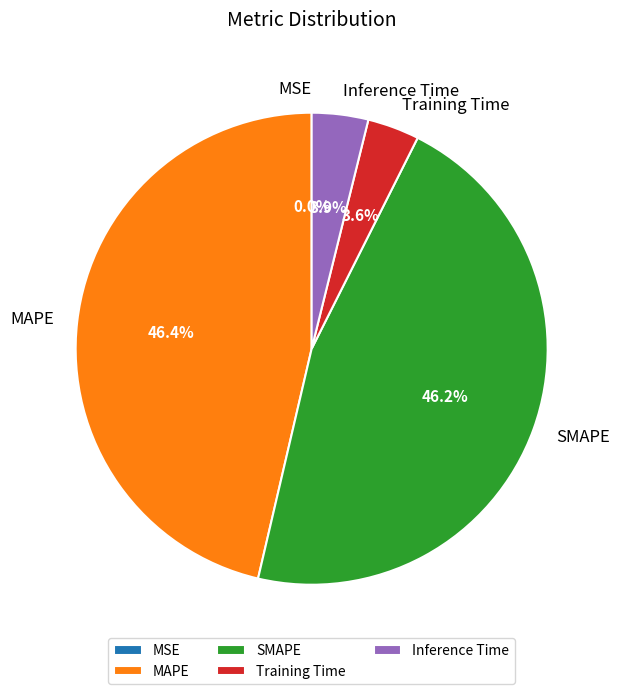

What percentage is the Inference Time slice, to the nearest percent?

4%